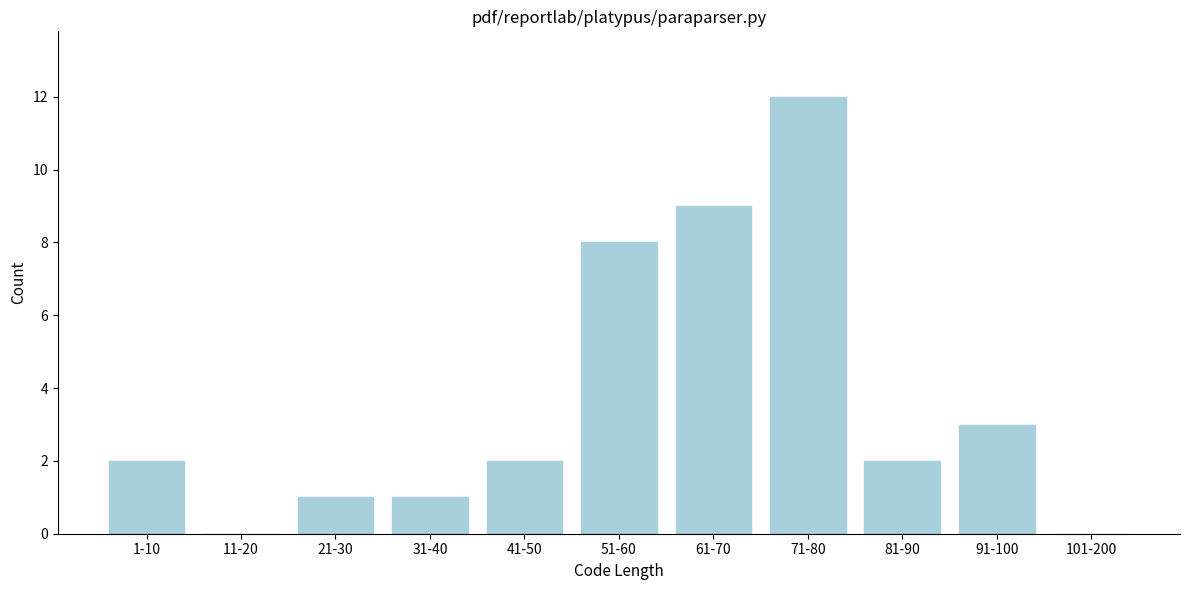

Reading left to right, what are all the values shown in this chart?

1-10=2	11-20=0	21-30=1	31-40=1	41-50=2	51-60=8	61-70=9	71-80=12	81-90=2	91-100=3	101-200=0